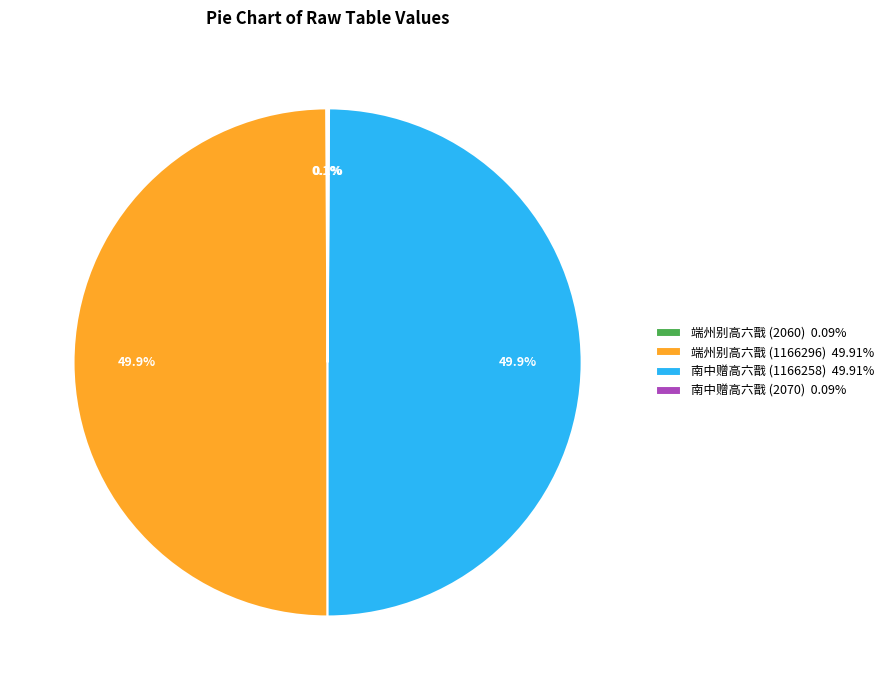

What is the ratio of the value at 端州别高六戬 (1166296) 49.91% to the value at 南中赠高六戬 (1166258) 49.91%?

1.0